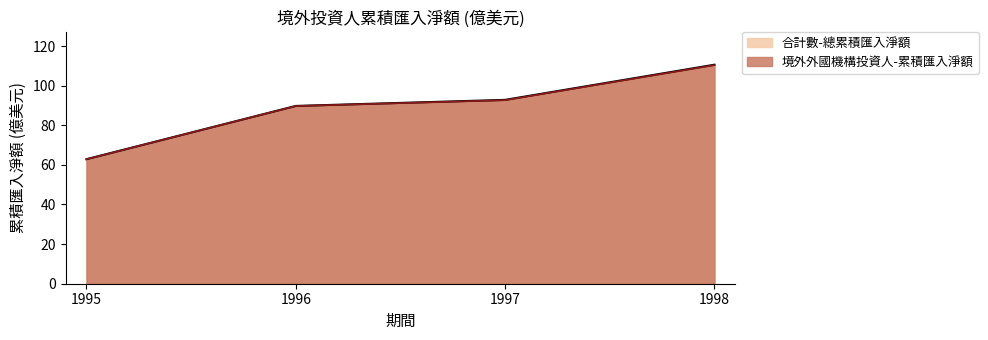

True or false: 境外外國機構投資人-累積匯入淨額 has a value of 22.2 at 1995.

False